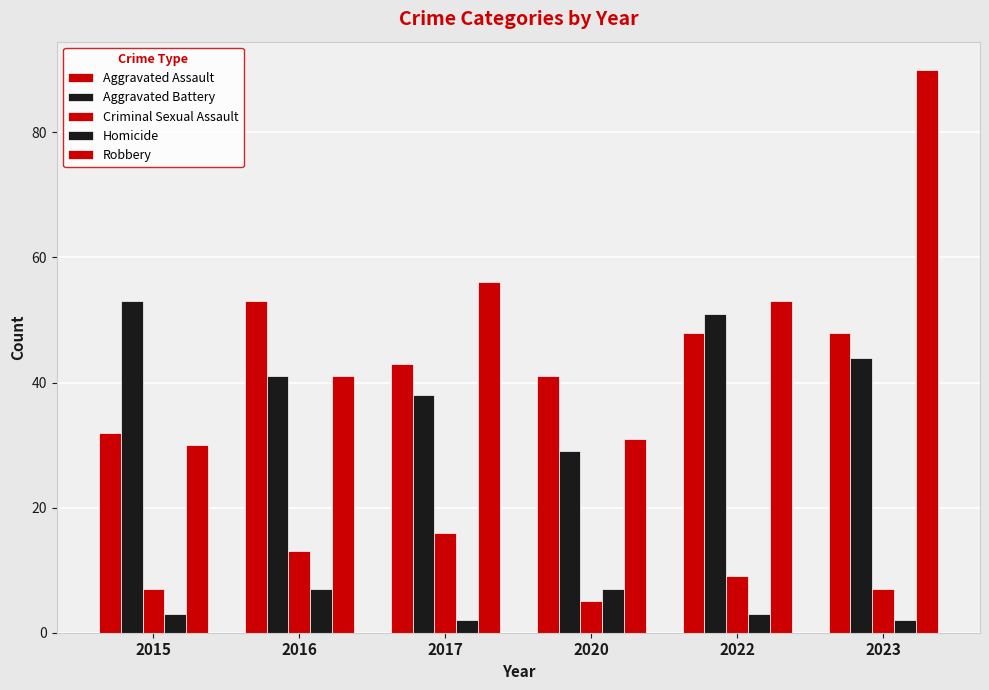

Count the number of data series in this chart.

5